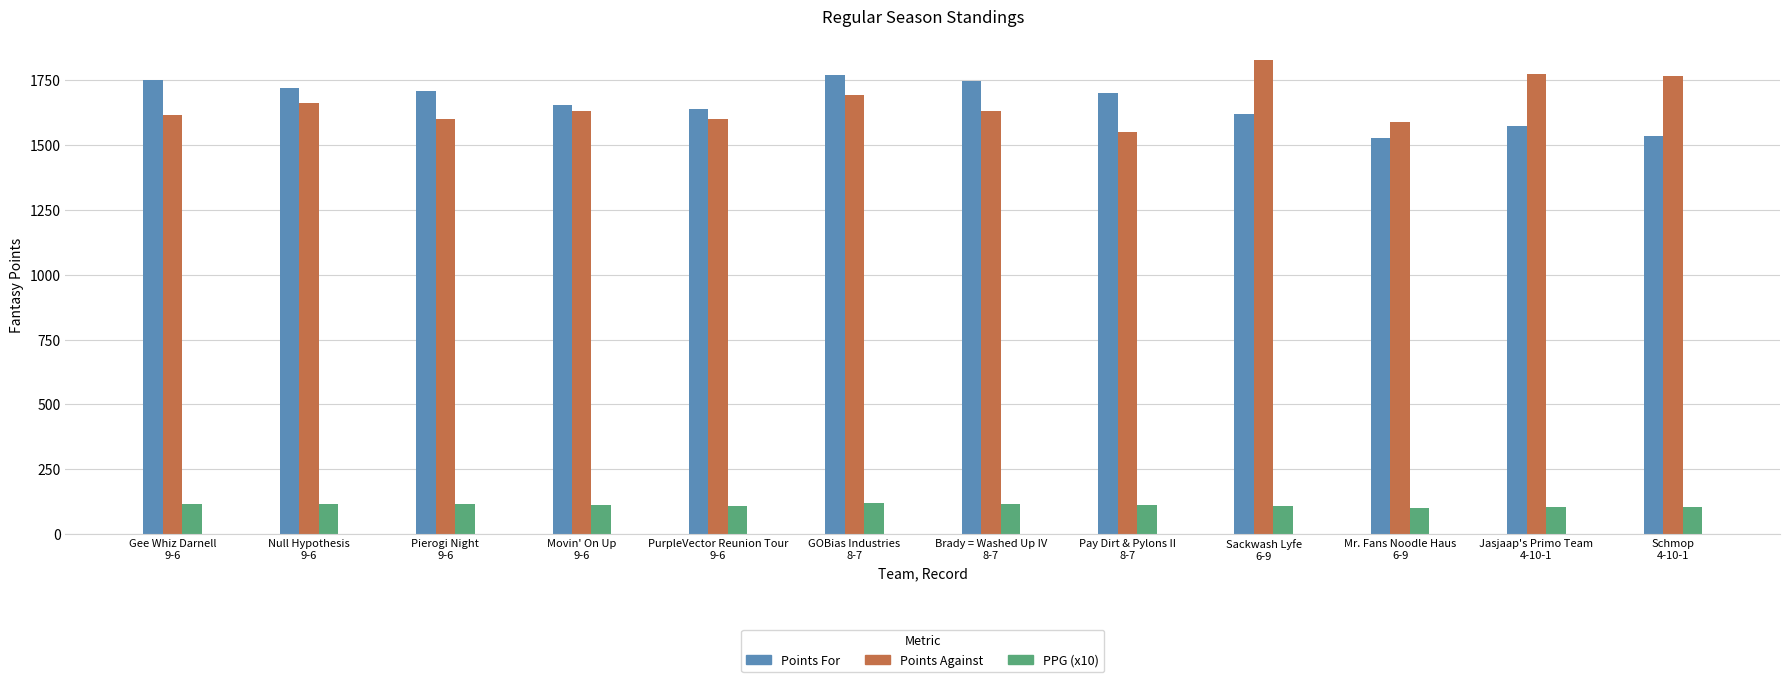

How many bars are there in each group?

3